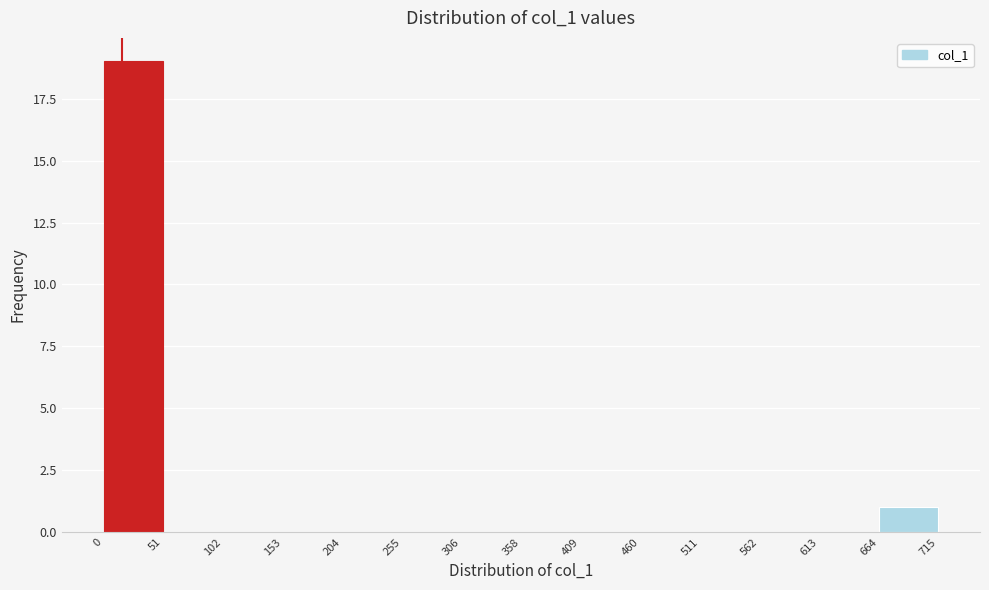

What is the height of the bar covering 664 to 715 on the x-axis? The values are not printed on the chart, so give them approximately, as read against the axis.

1